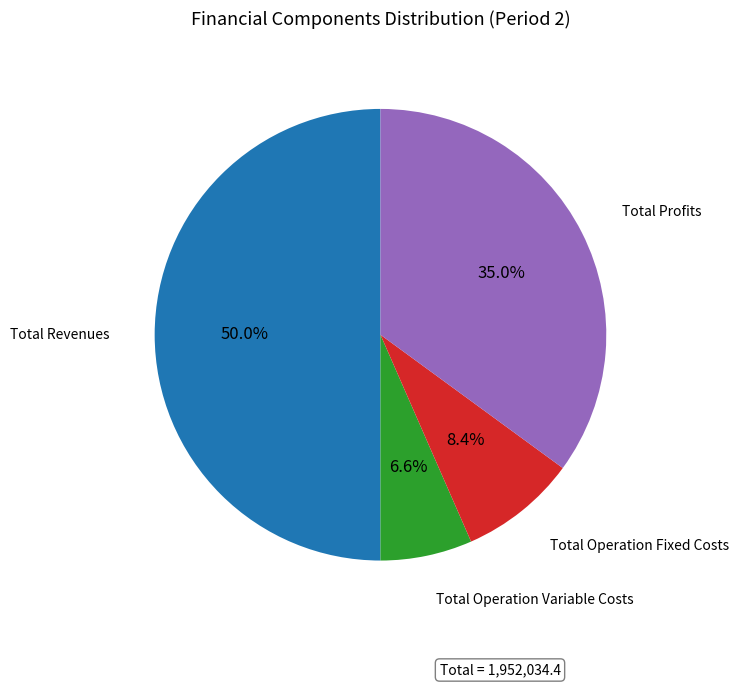

Count the number of slices in the pie.

4